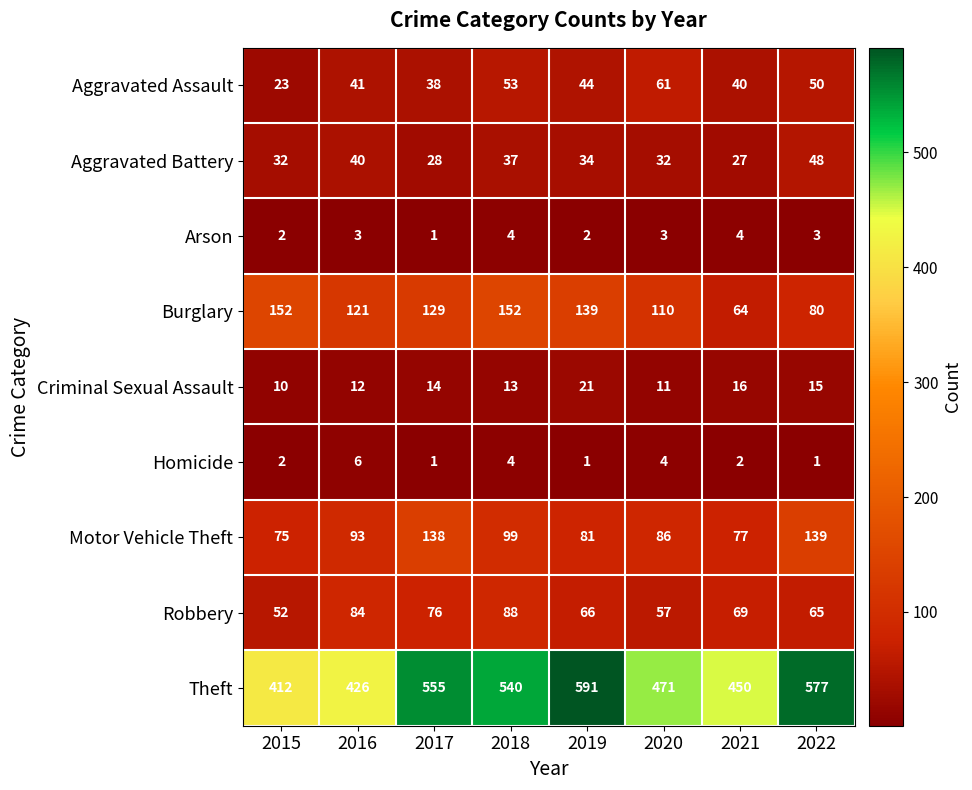

The Aggravated Battery series shows 14 at 2017. True or false?

False